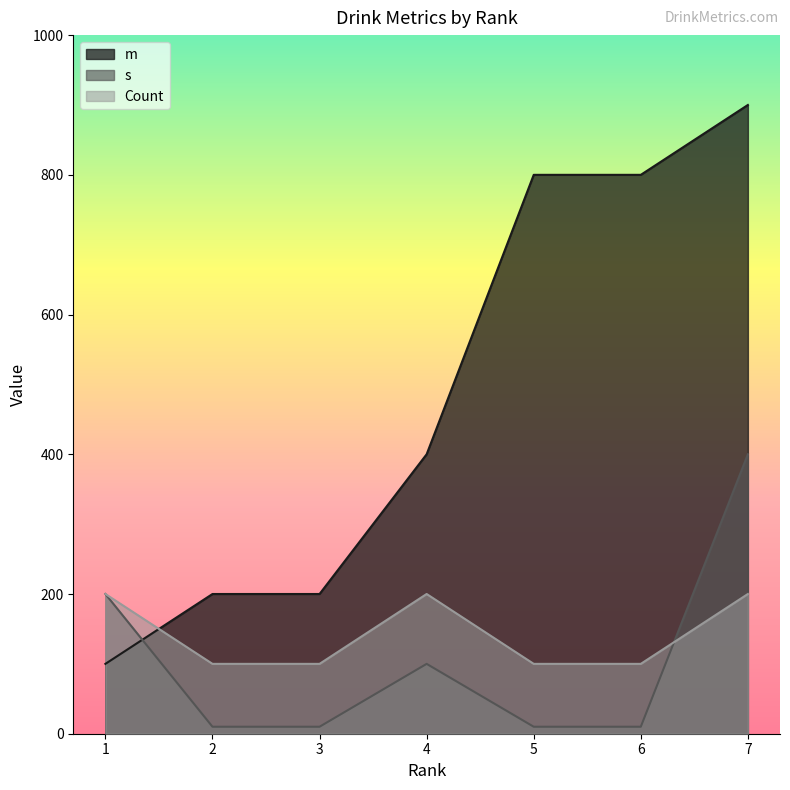

True or false: Count and s intersect in this chart.

True